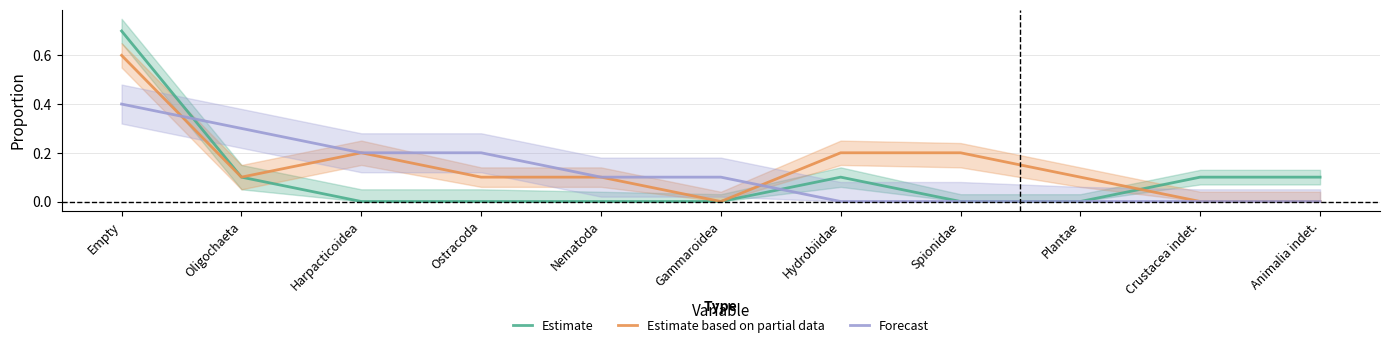

What is the label of the 1st point from the left?

Empty